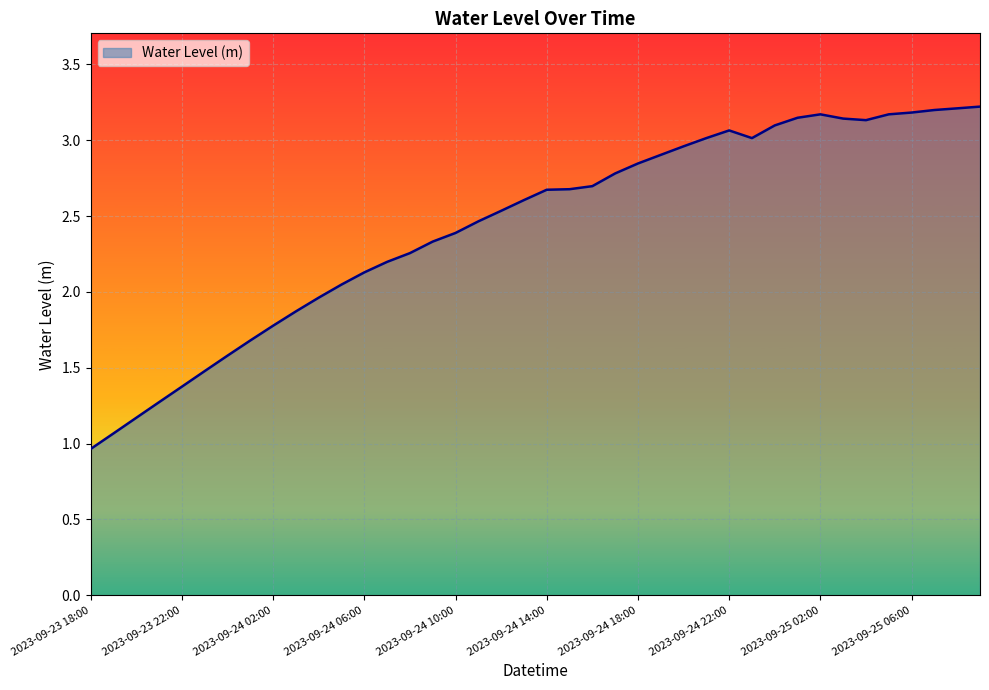

Does the chart display data point markers on the line(s)?

No